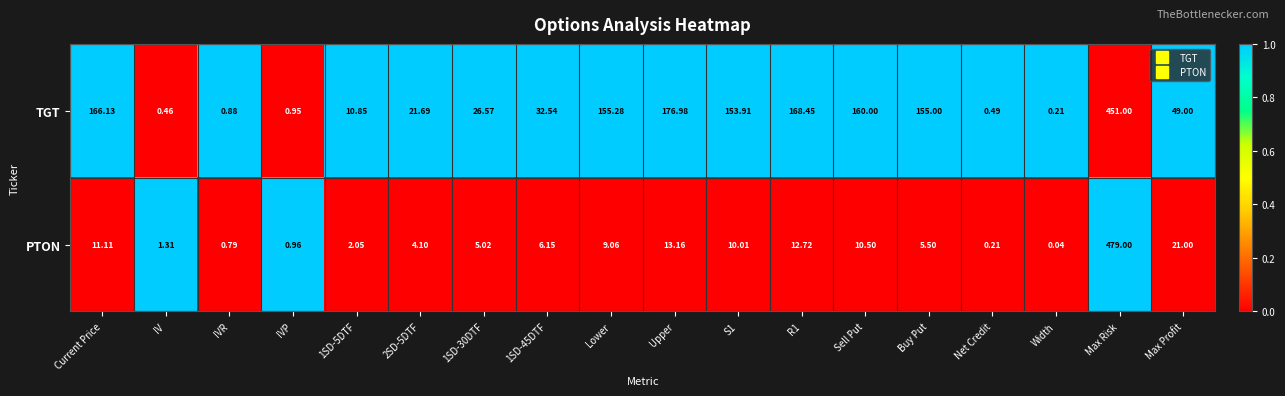

Rank the series at Max Risk from lowest to highest value.

TGT, PTON